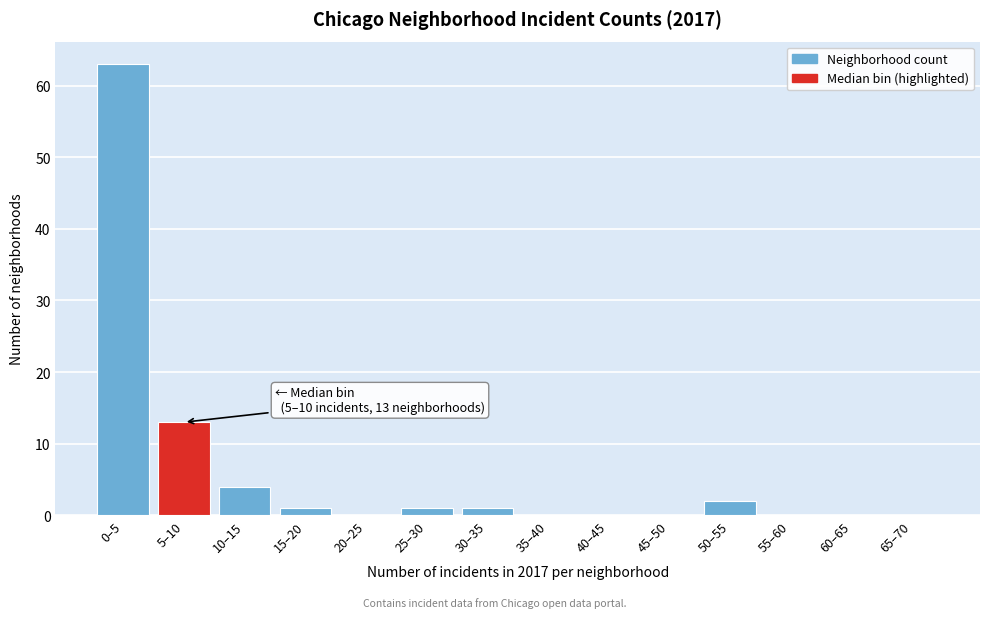

Reading left to right, list all the values displayed in this chart.

0–5=63	5–10=13	10–15=4	15–20=1	20–25=0	25–30=1	30–35=1	35–40=0	40–45=0	45–50=0	50–55=2	55–60=0	60–65=0	65–70=0